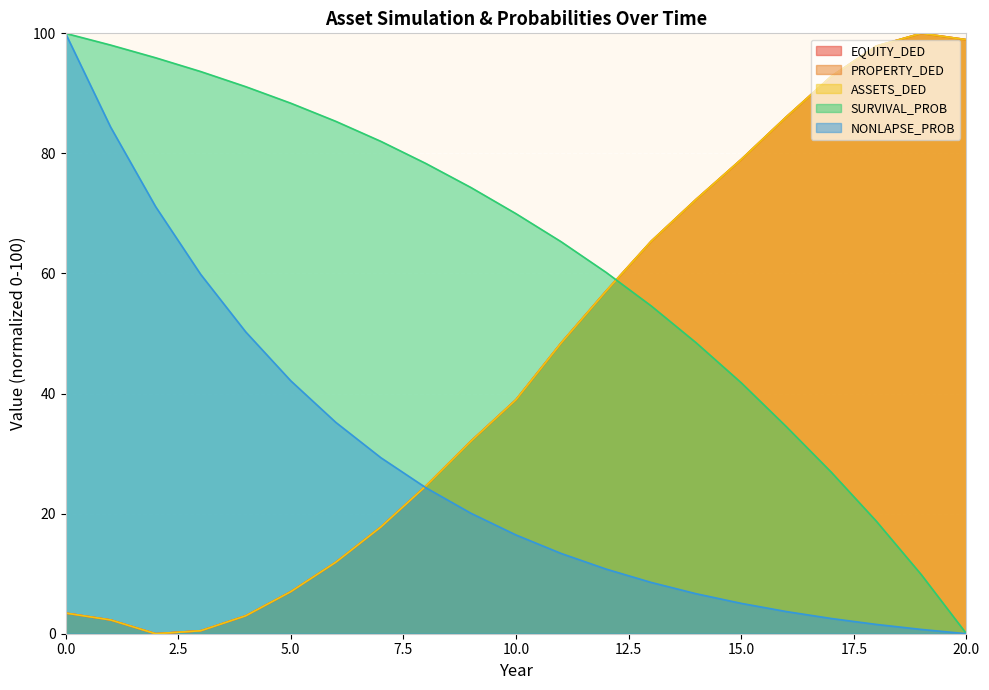

Rank the series by their maximum value, from lowest to highest.

EQUITY_DED, PROPERTY_DED, ASSETS_DED, SURVIVAL_PROB, NONLAPSE_PROB